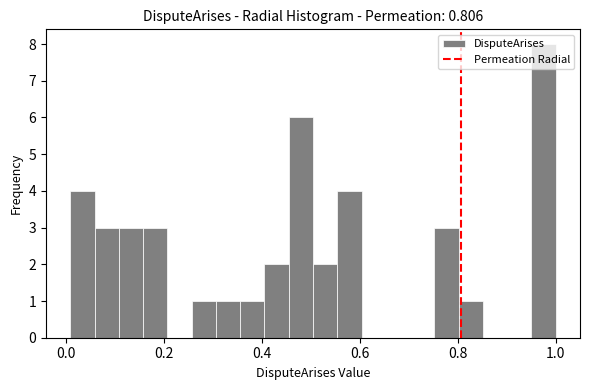

Around what value on the x-axis is the tallest bar? Give the approximate position of its centre, as read against the axis.

0.98